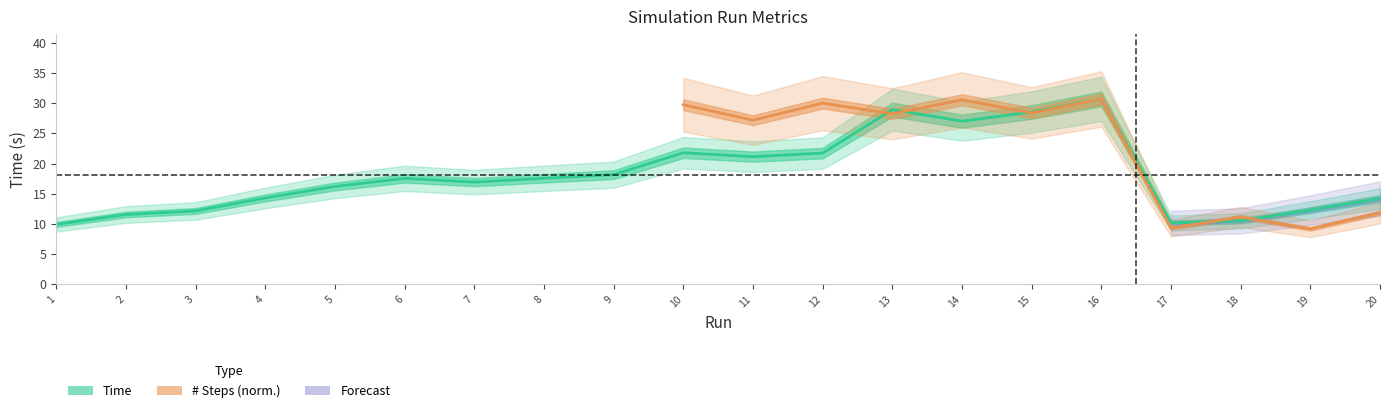

Reading left to right, what are all the values shown in this chart?

9.9	11.5	12.1	14.3	16.2	17.5	16.9	17.5	18.2	21.8	21.1	21.7	28.9	27.0	28.5	30.7	10.2	10.5	12.3	14.2